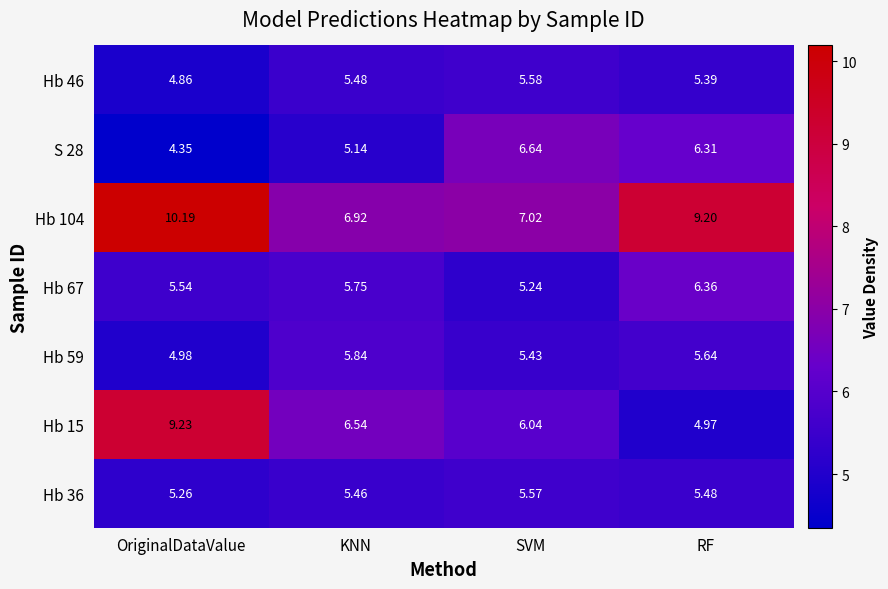

Where is Hb 46 nearest to the value 5?

OriginalDataValue